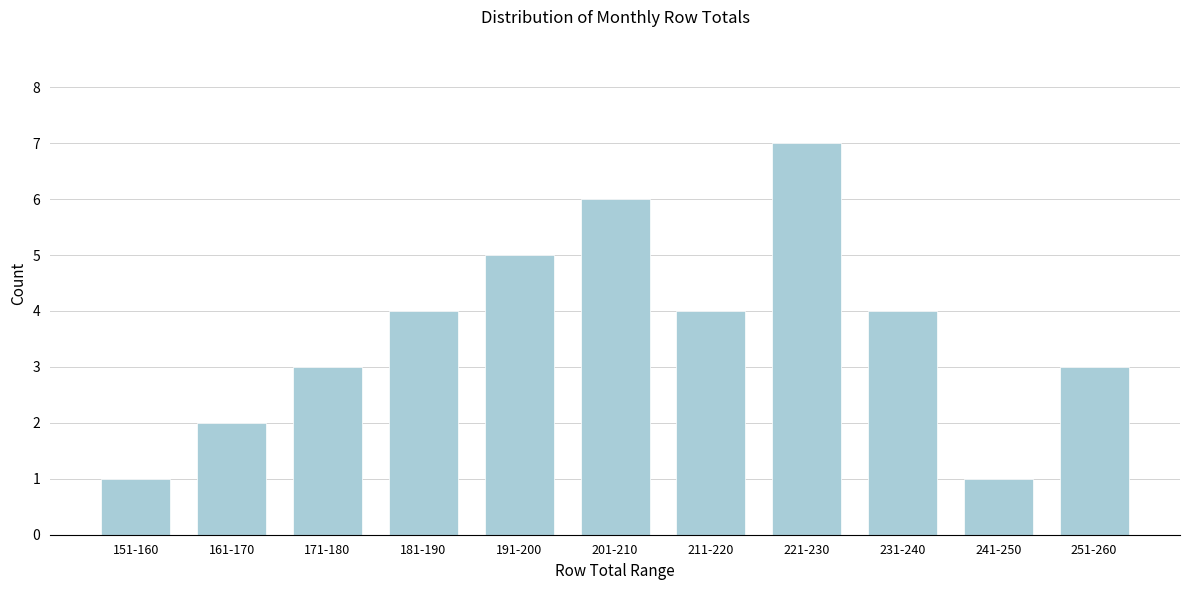

Reading right to left, list all the values displayed in this chart.

3	1	4	7	4	6	5	4	3	2	1